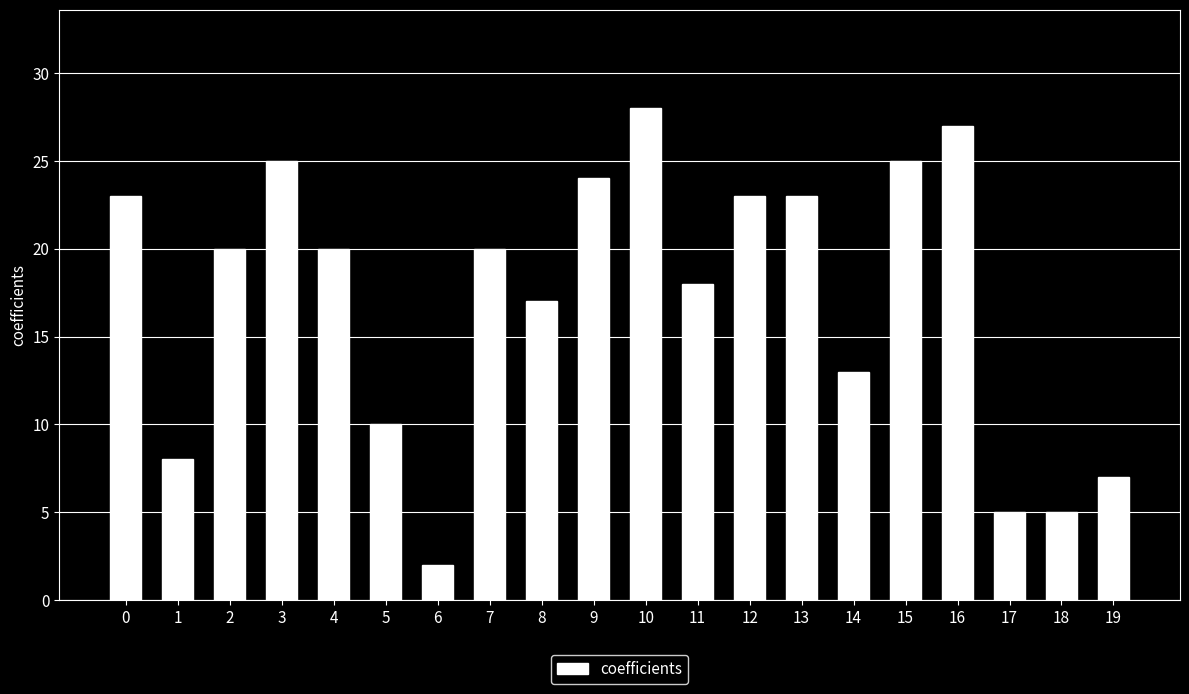

Reading left to right, what are all the values shown in this chart?

0=23	1=8	2=20	3=25	4=20	5=10	6=2	7=20	8=17	9=24	10=28	11=18	12=23	13=23	14=13	15=25	16=27	17=5	18=5	19=7